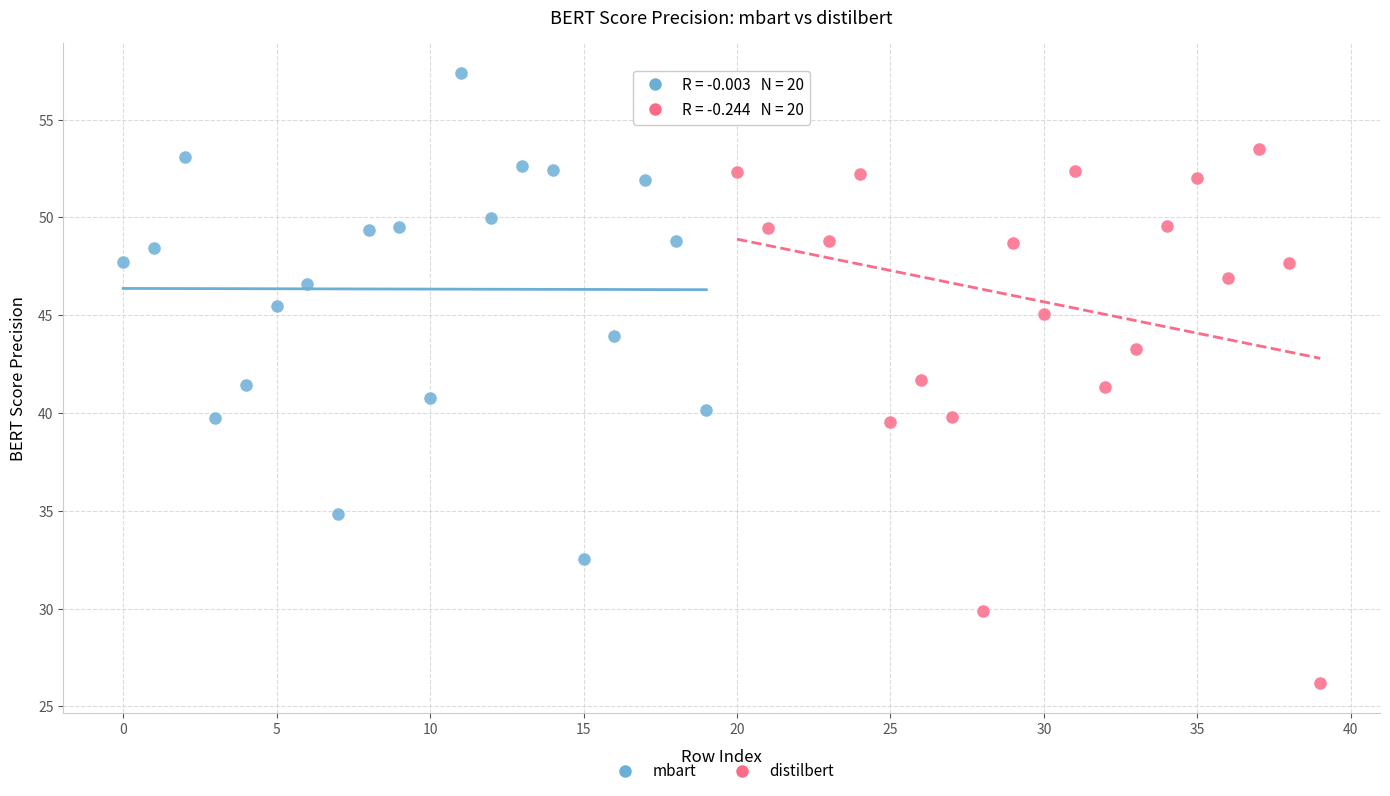

Which series has the widest spread of Y values?

distilbert